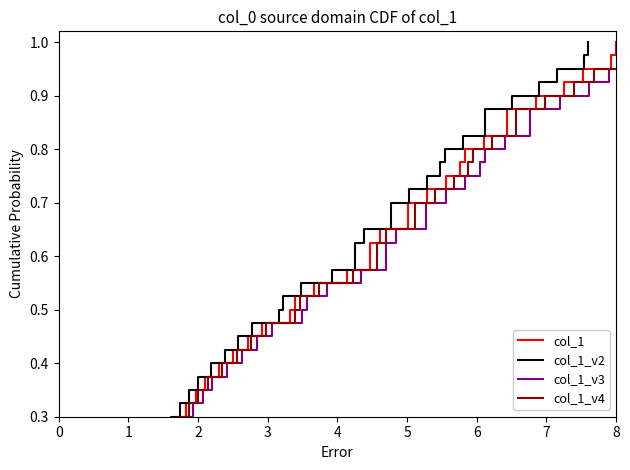

What is the value of the col_1_v4 point at the 36th from the left?

0.9